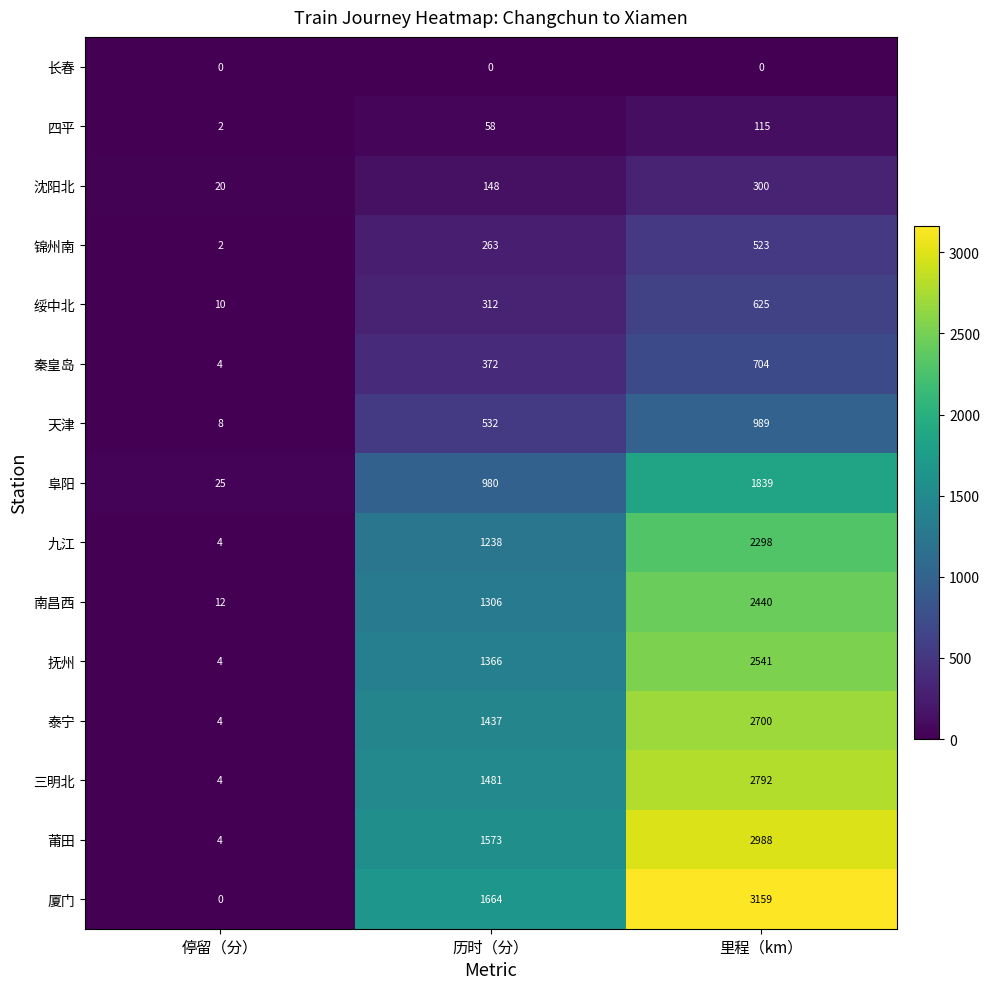

How many 抚州 values are between 4 and 2541?

3